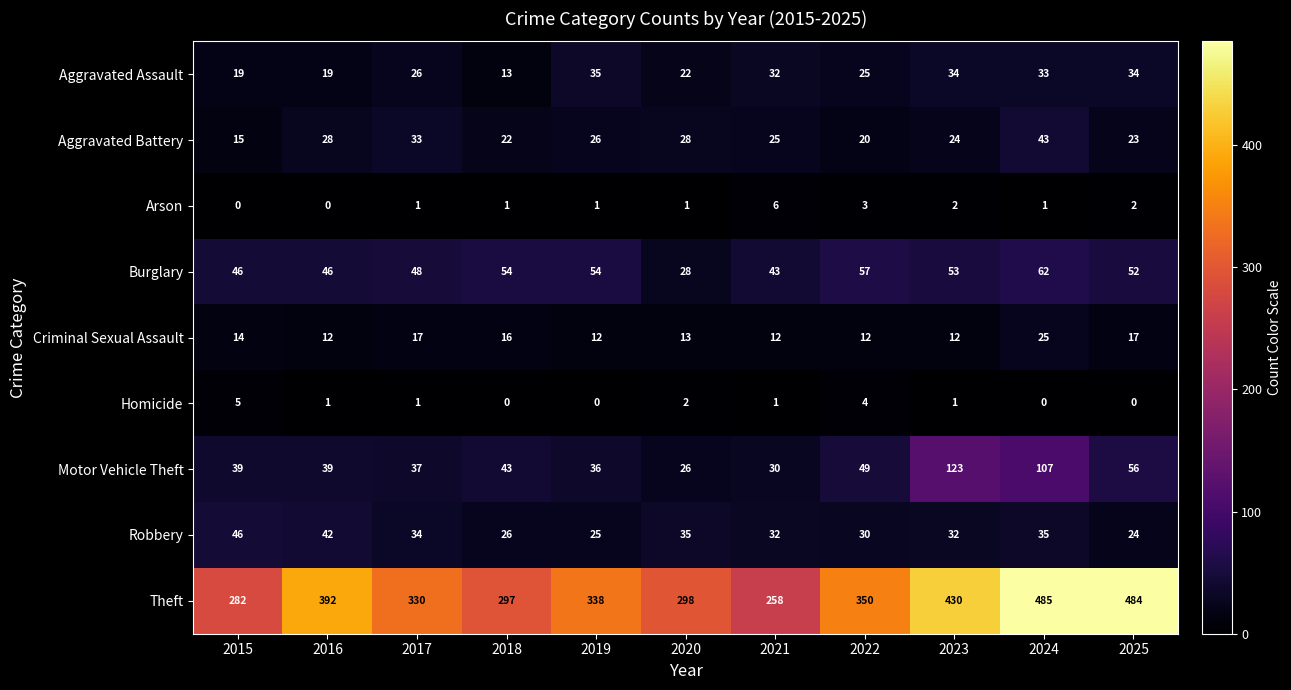

What is the total value across all series at 2023?

711